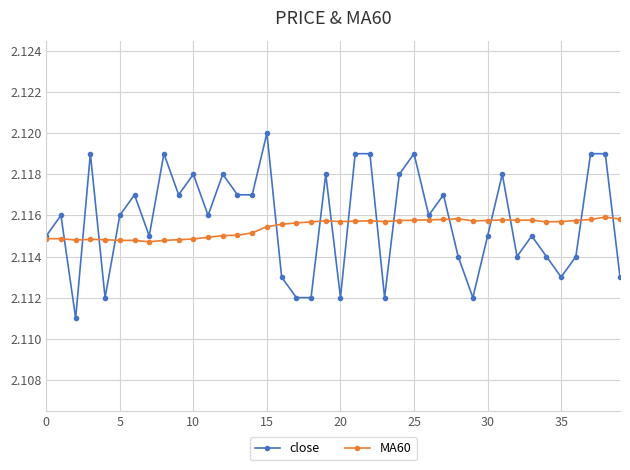

Which series ends up on top after the final intersection of MA60 and close?

MA60